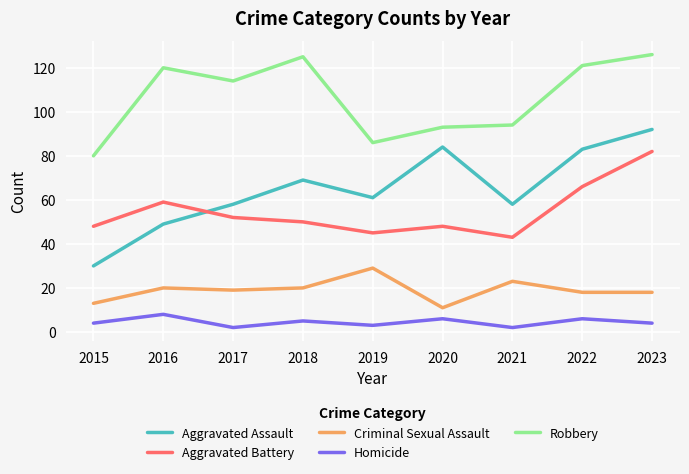

Is the value of Robbery at 2021 greater than the value of Aggravated Assault at 2017?

Yes